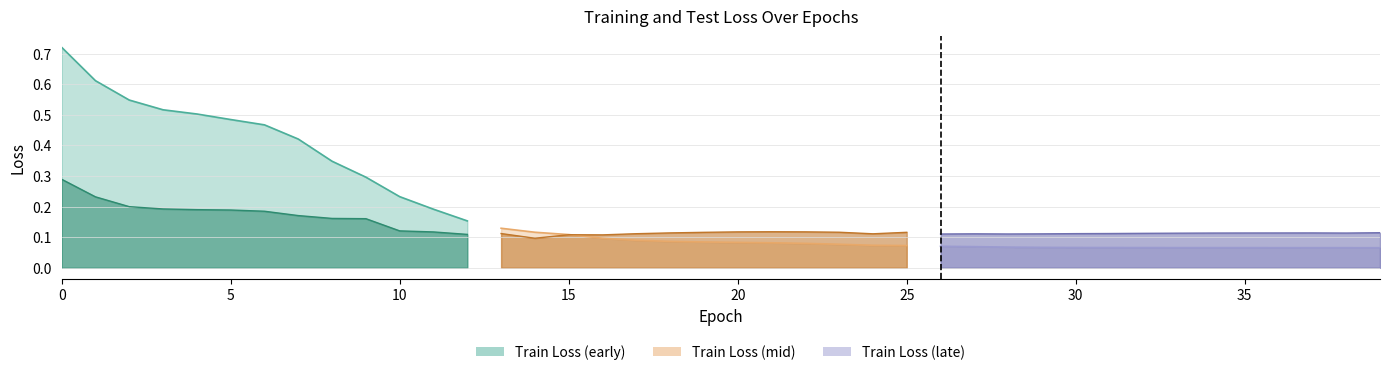

Count the test_loss values in the range 0 to 1.

40